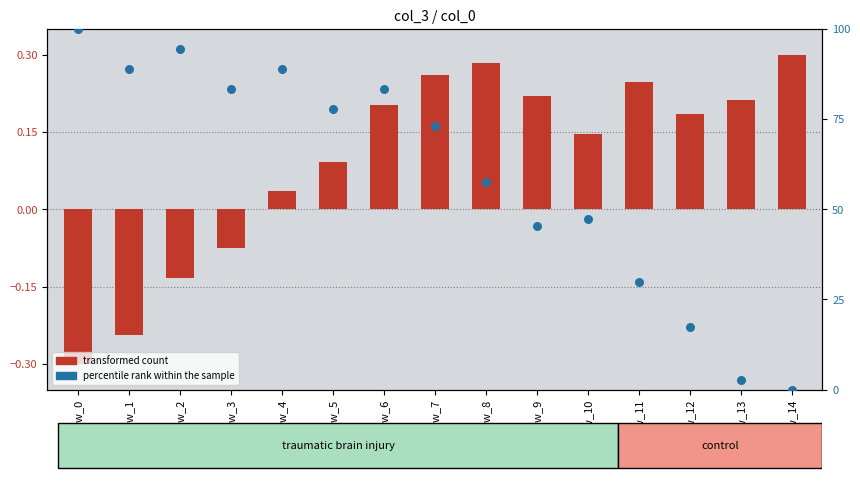

What is the total value across all series at row_7?

73.3